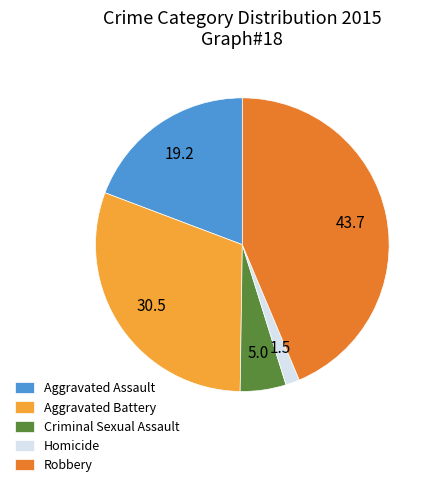

Rank the categories by value from lowest to highest.

Homicide, Criminal Sexual Assault, Aggravated Assault, Aggravated Battery, Robbery